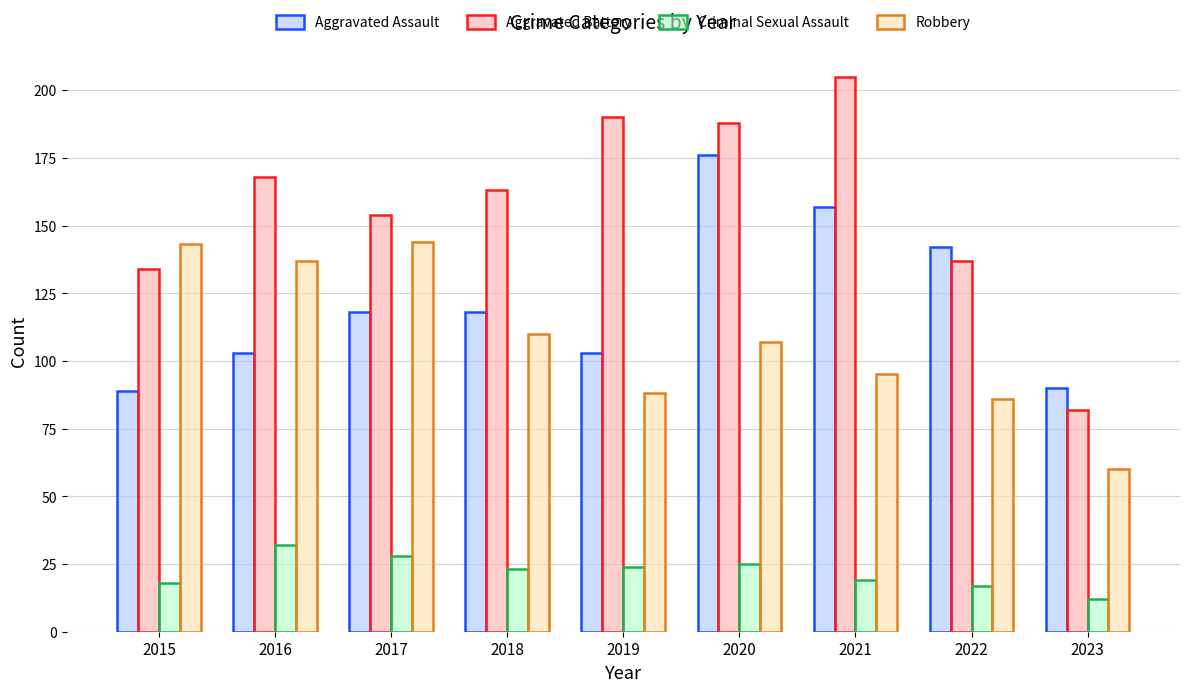

What is the difference between the highest and lowest values at 2023?

78